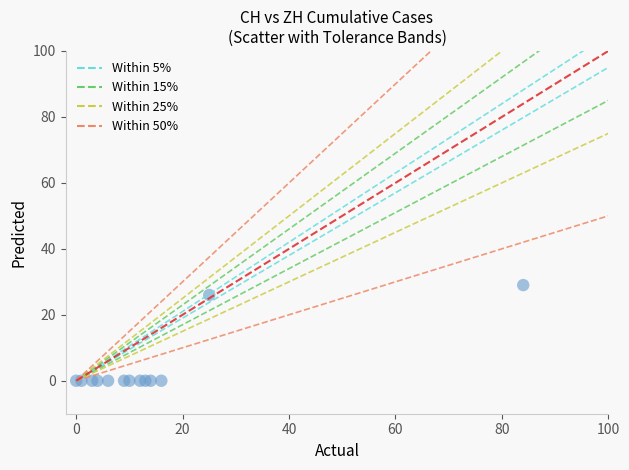

What Y value in the scatter plot is closest to 14?

26